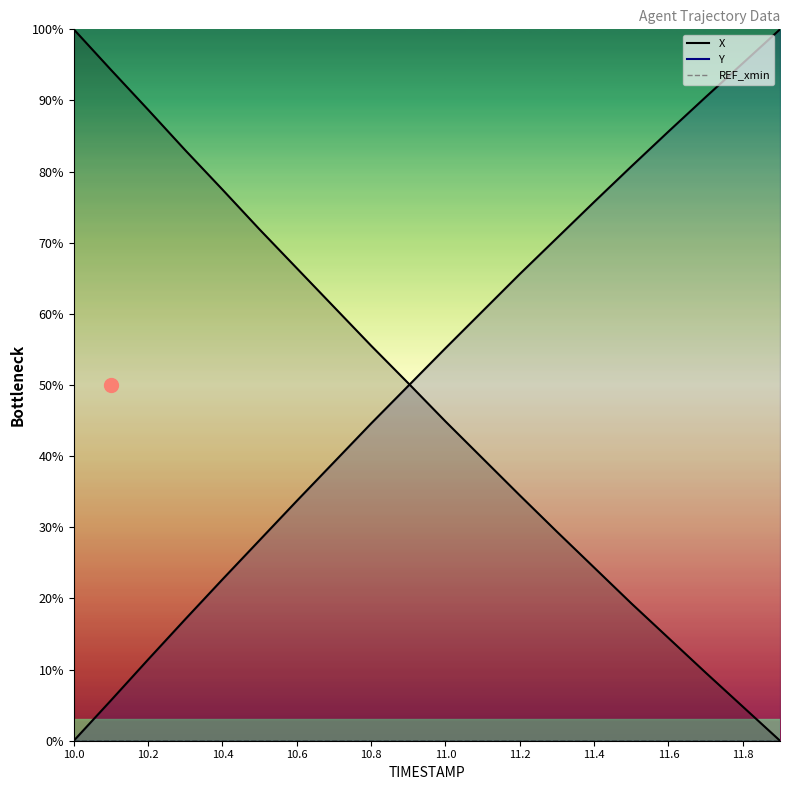

The value of Y at 10.7 is 66.8. True or false?

False